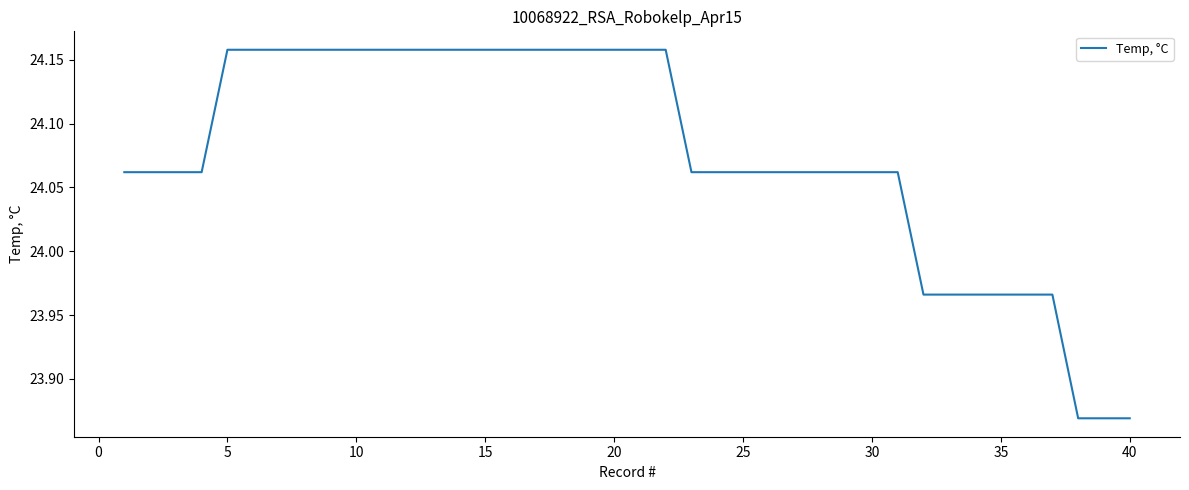

How many lines are shown in the chart?

1